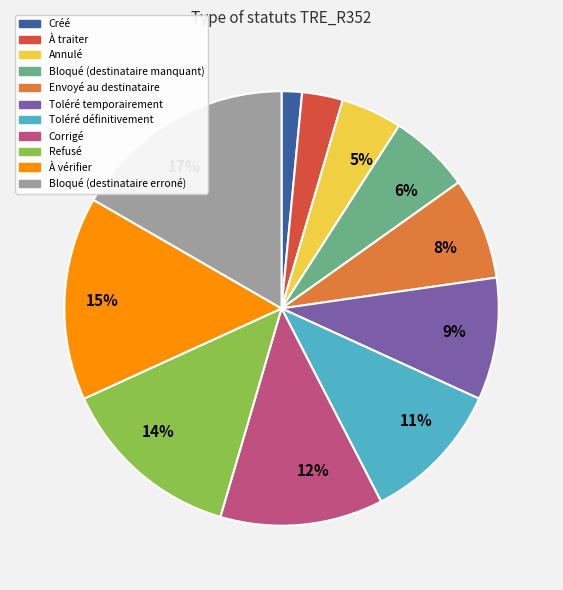

Does any single category account for the majority?

No